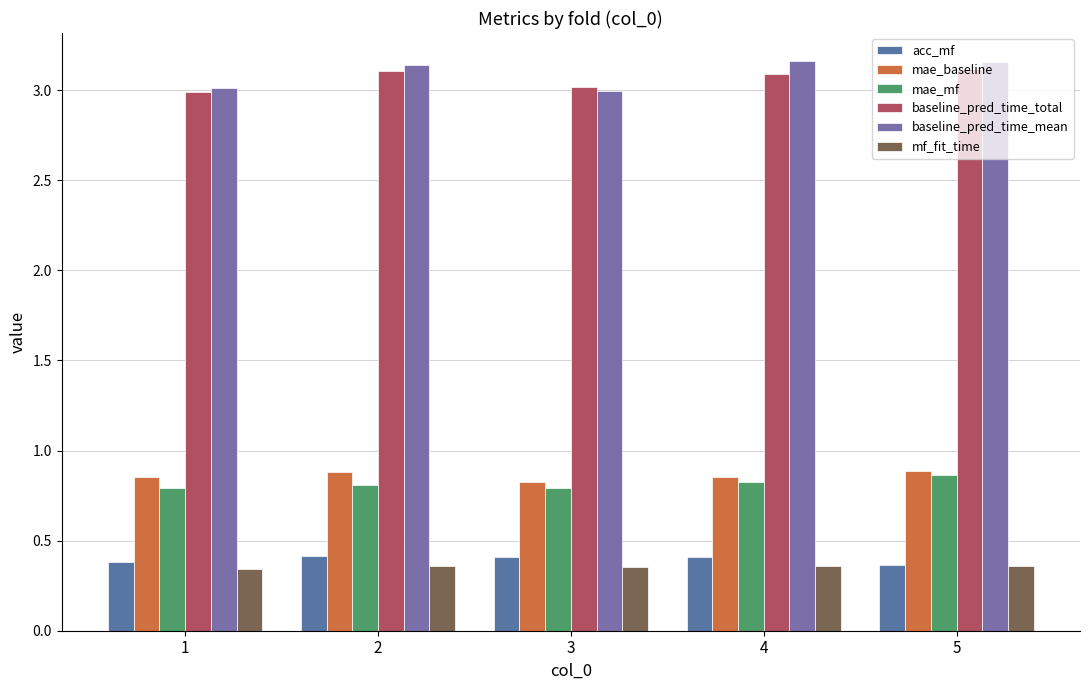

How many groups of bars are there?

5